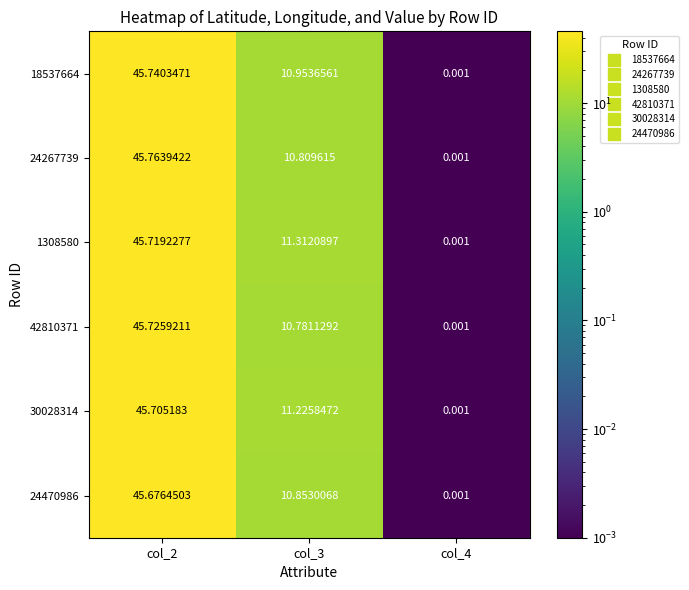

At how many categories does at least one series exceed 27?

1